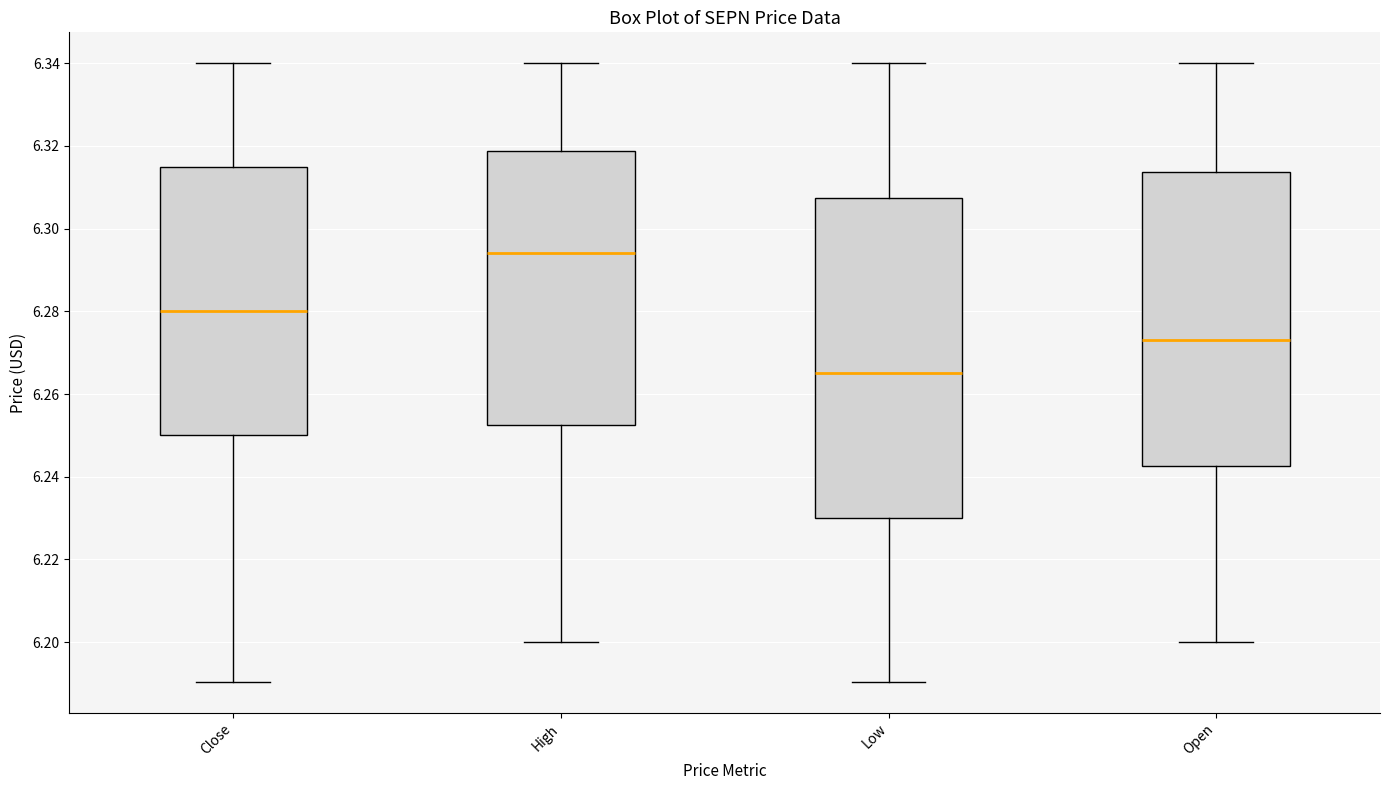

Where does the median line of the box for Open sit on the y-axis? The values are not printed on the chart, so give them approximately, as read against the axis.

6.274